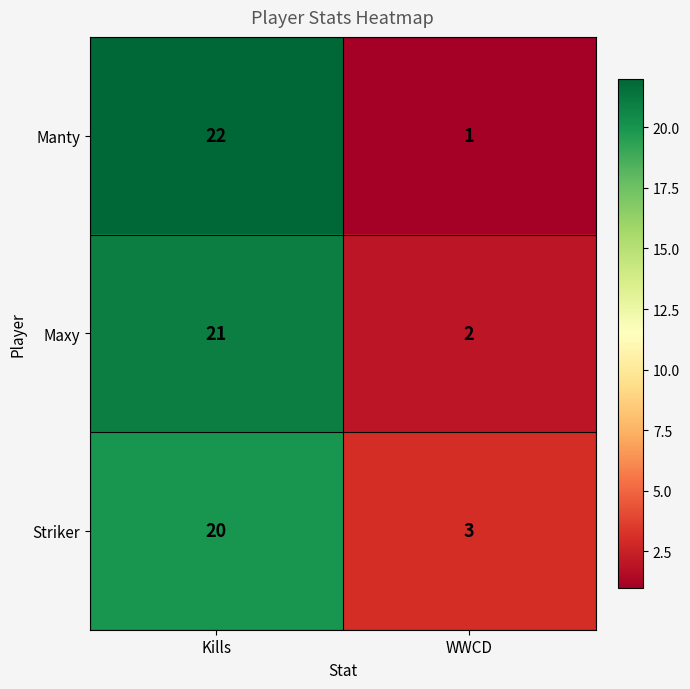

What is the sum of the Striker values at WWCD and Kills?

23